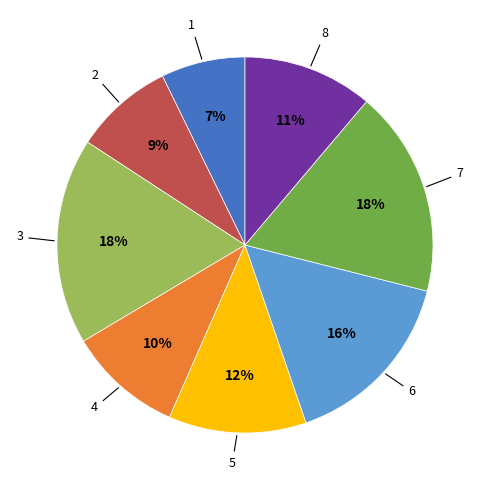

To the nearest percent, what is the difference between the largest and smallest slice percentages?

11%